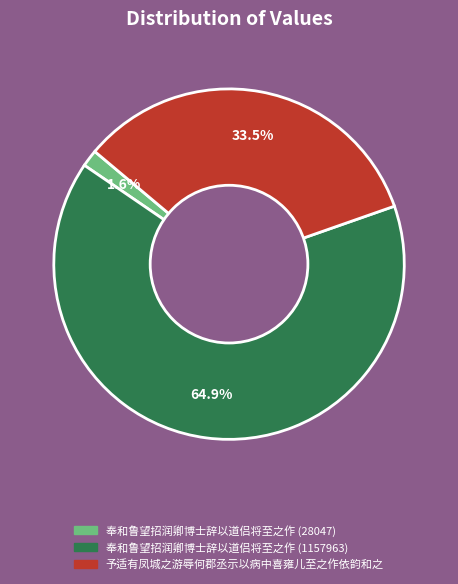

To the nearest percent, what is the difference between the 奉和鲁望招润卿博士辞以道侣将至之作 (1157963) and 予适有凤城之游辱何郡丞示以病中喜雍儿至之作依韵和之 slice percentages?

31%